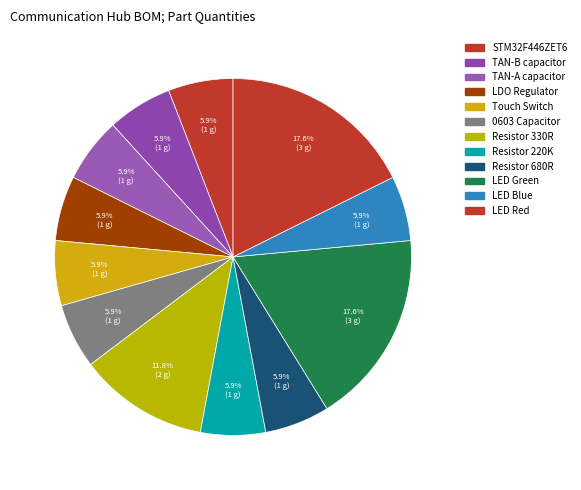

Count the number of slices in the pie.

12